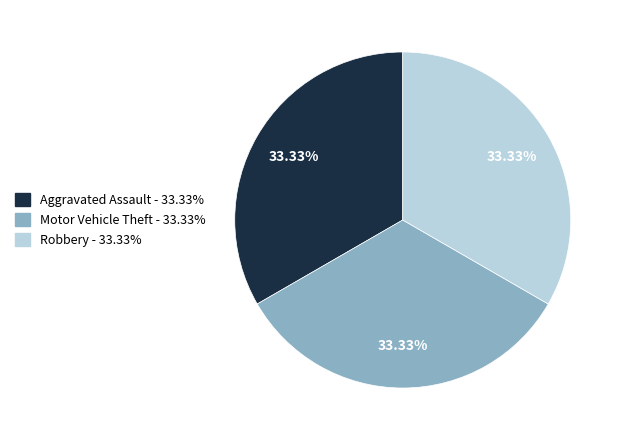

Is there any slice that represents more than half of the pie?

No